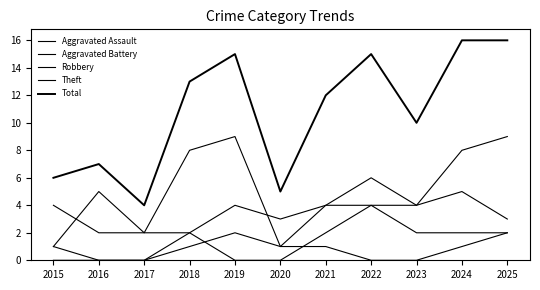

At which label does Robbery reach its peak?

2025